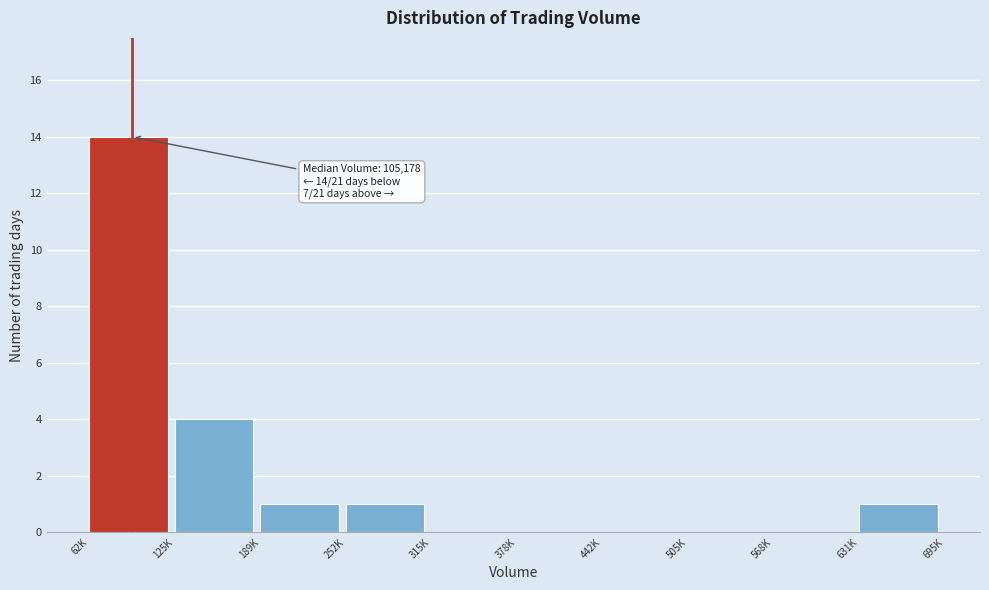

Reading left to right, extract all data points from this chart.

62K=14	125K=4	189K=1	252K=1	315K=0	378K=0	442K=0	505K=0	568K=0	631K=1